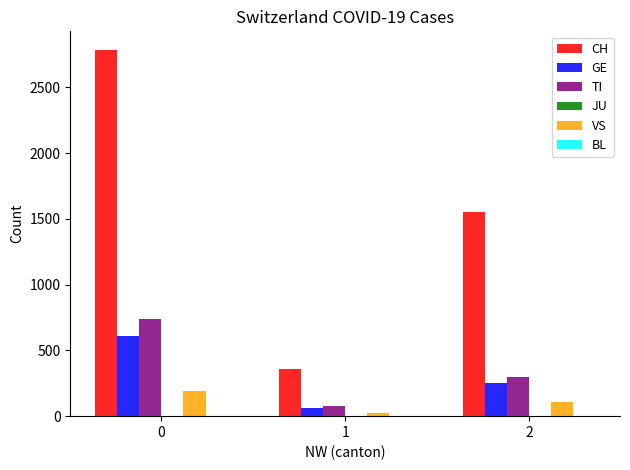

Reading left to right, transcribe all the data shown in this chart.

CH: 0=2786	1=355	2=1554
GE: 0=612	1=64	2=252
TI: 0=739	1=74	2=298
VS: 0=191	1=24	2=108